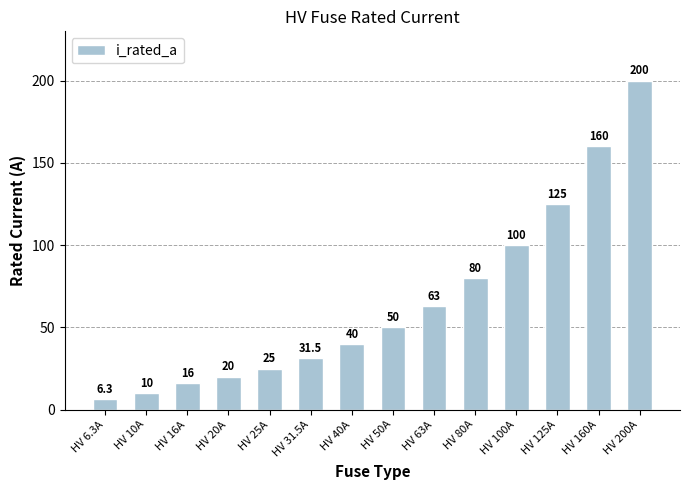

At which category does the chart reach its peak across all series?

HV 200A